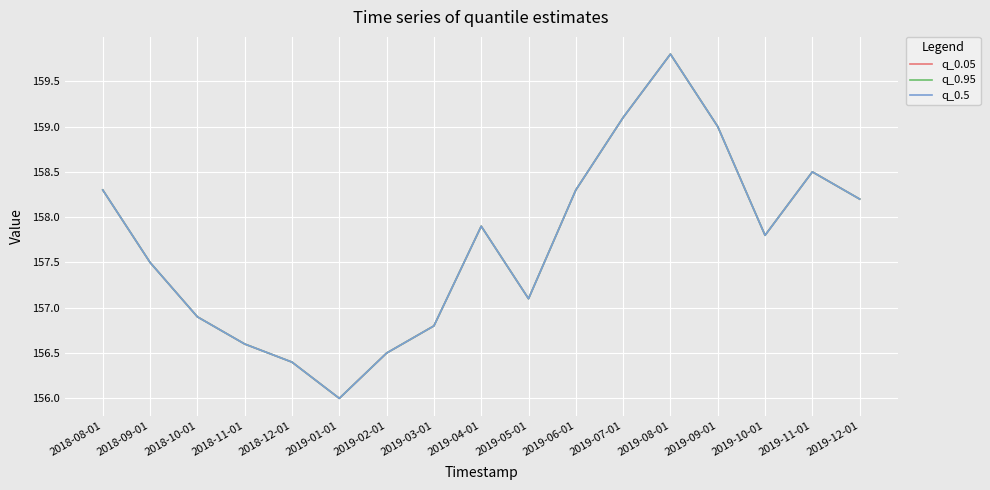

Is this an area chart (filled region under the line)?

No